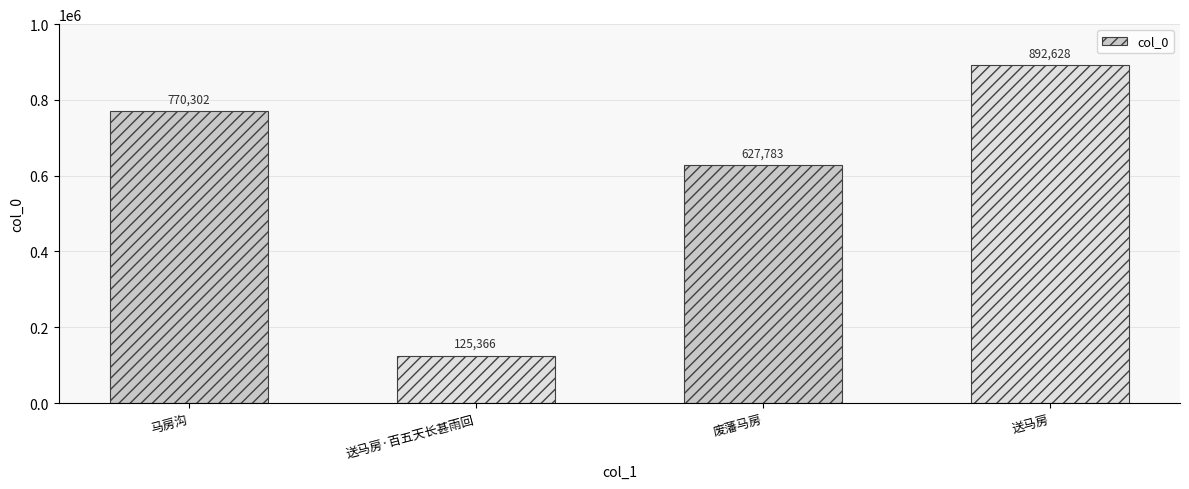

Between 送马房·百五天长甚雨回 and 送马房, which is larger?

送马房